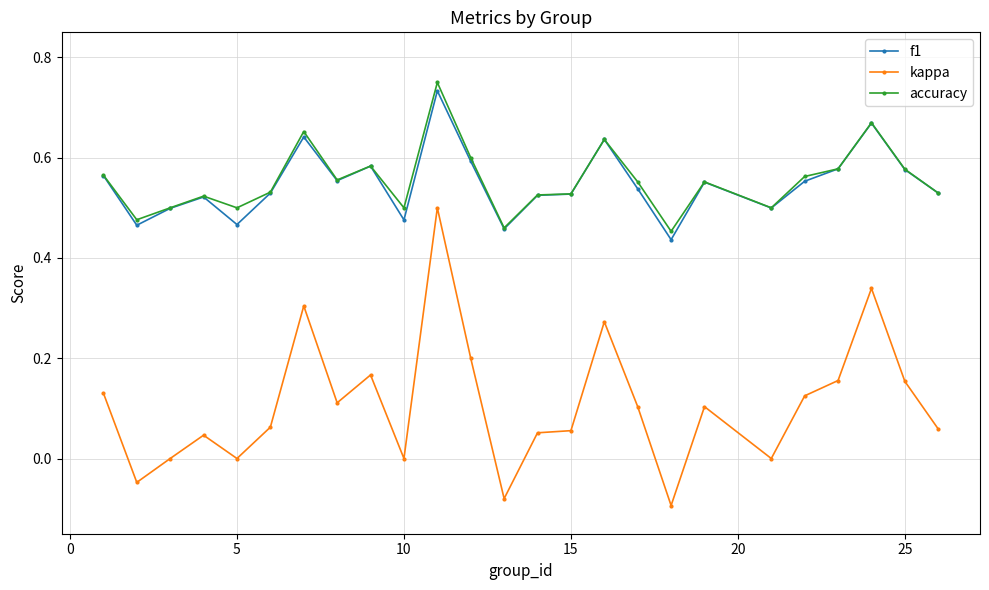

True or false: accuracy and kappa intersect in this chart.

False